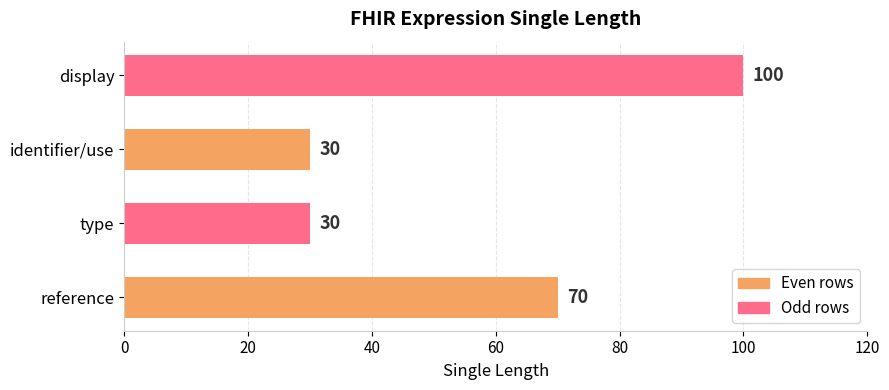

What is the difference between the values at identifier/use and display?

70